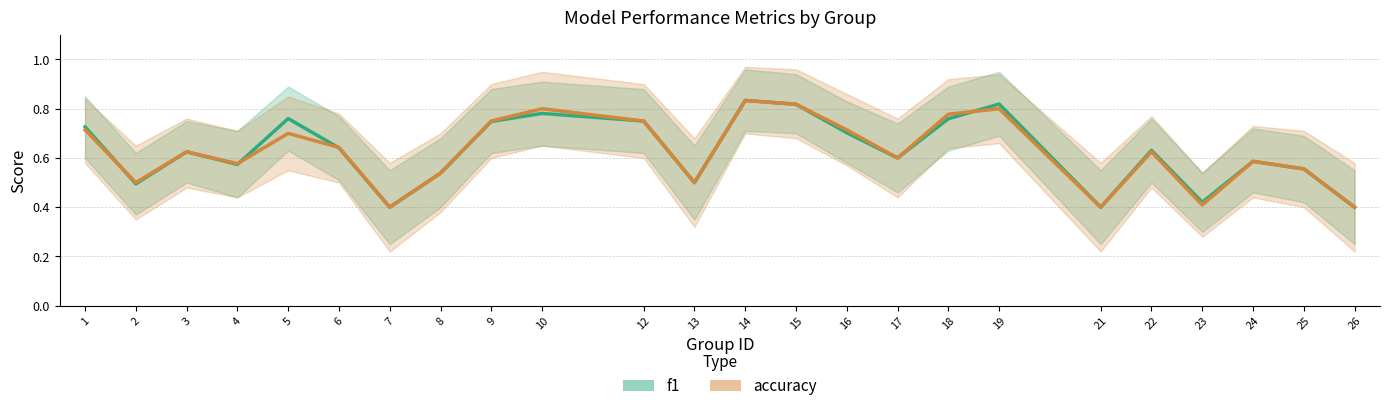

Reading left to right, transcribe all the data shown in this chart.

f1: 1=0.7	2=0.5	3=0.6	4=0.6	5=0.8	6=0.6	7=0.4	8=0.5	9=0.7	10=0.8	12=0.8	13=0.5	14=0.8	15=0.8	16=0.7	17=0.6	18=0.8	19=0.8	21=0.4	22=0.6	23=0.4	24=0.6	25=0.6	26=0.4
accuracy: 1=0.7	2=0.5	3=0.6	4=0.6	5=0.7	6=0.6	7=0.4	8=0.5	9=0.8	10=0.8	12=0.8	13=0.5	14=0.8	15=0.8	16=0.7	17=0.6	18=0.8	19=0.8	21=0.4	22=0.6	23=0.4	24=0.6	25=0.6	26=0.4